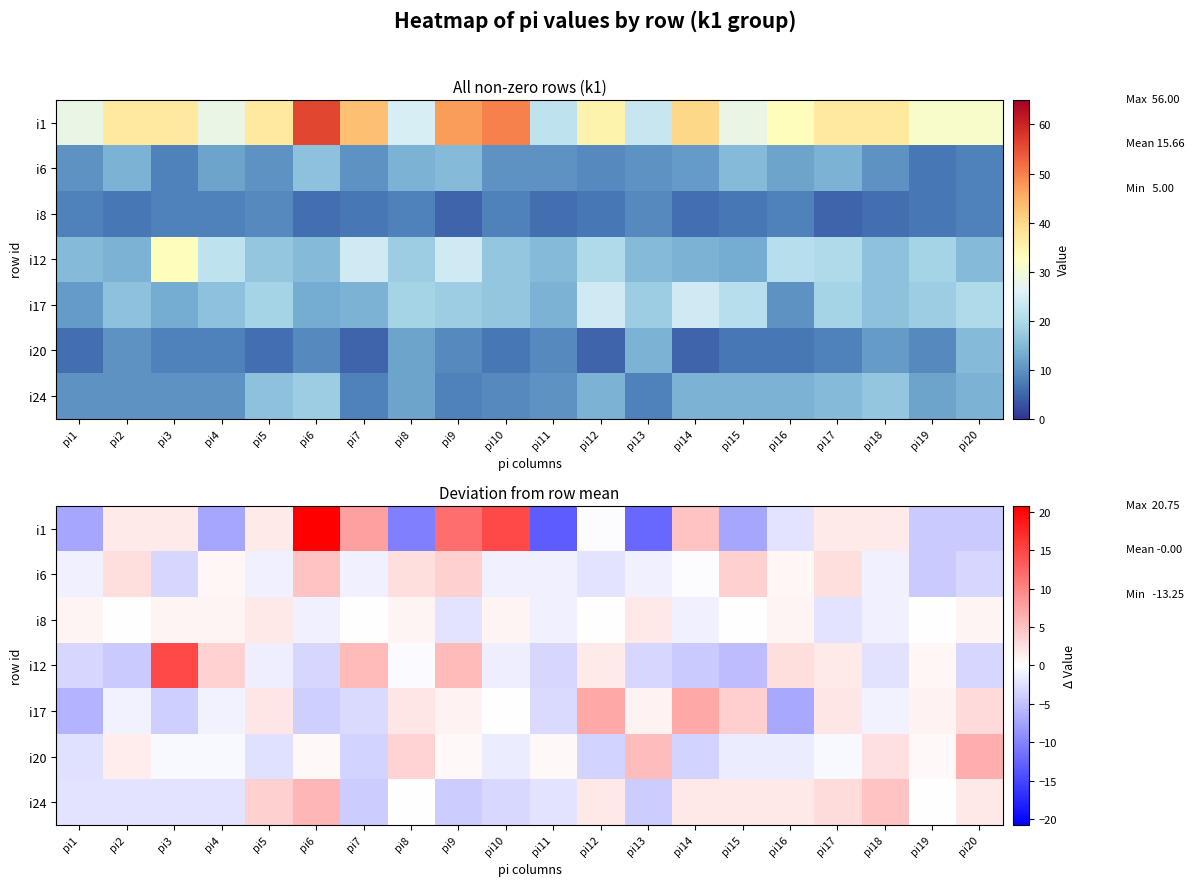

How many values in the i8 series exceed 0?

9